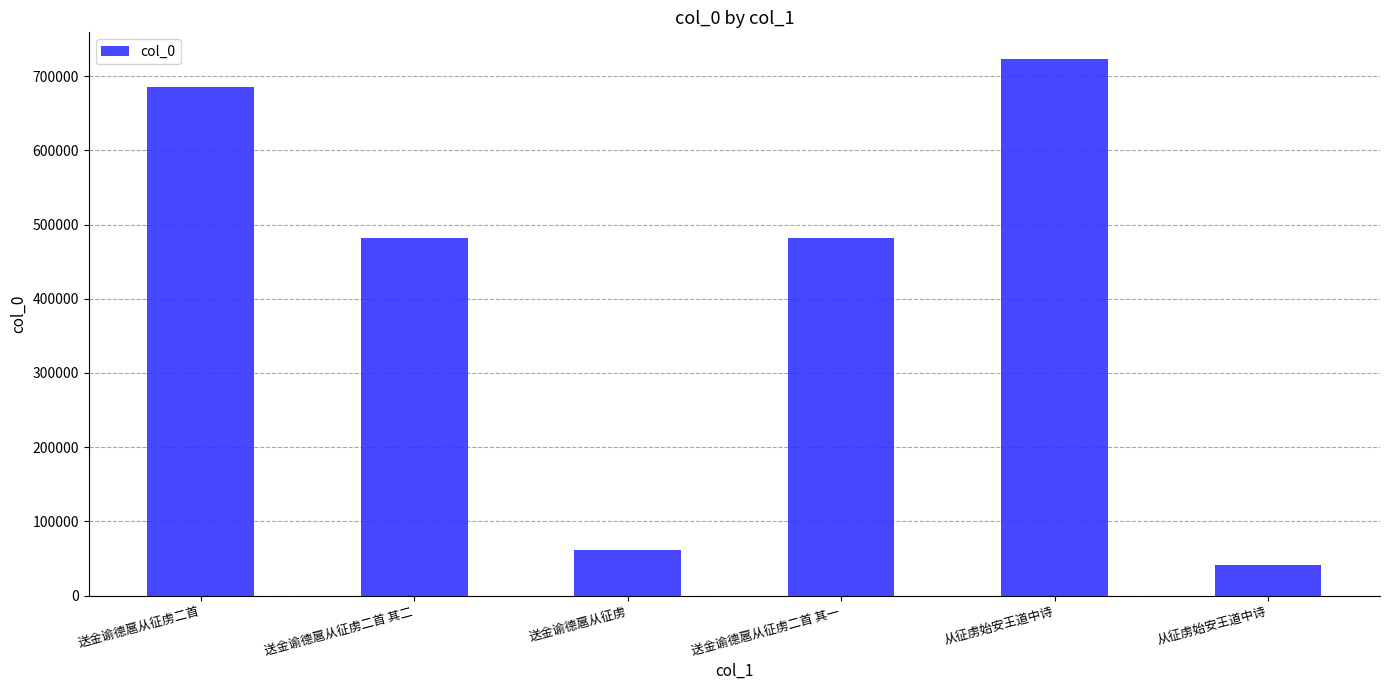

What is the change in value from 从征虏始安王道中诗 to 从征虏始安王道中诗?

-681952